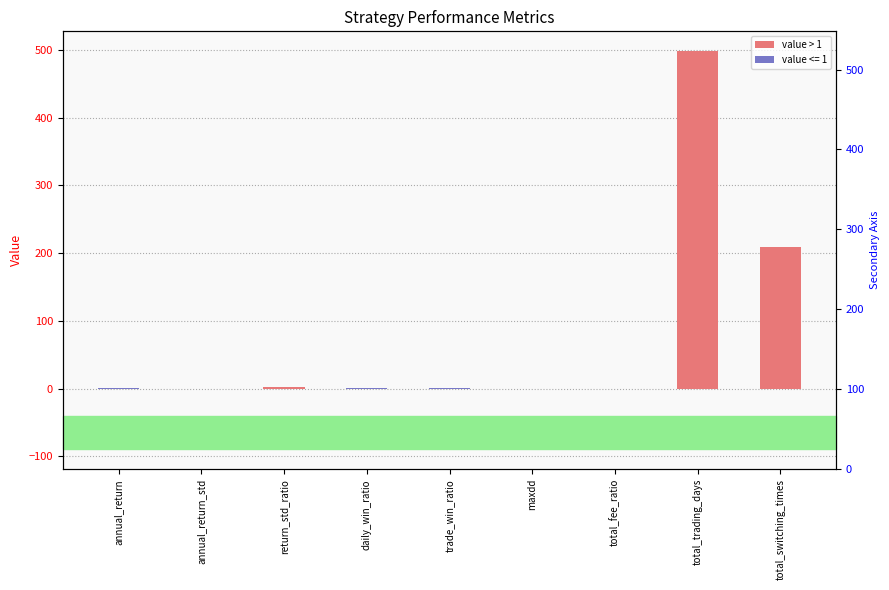

Rank the categories by value from highest to lowest.

total_trading_days, total_switching_times, return_std_ratio, trade_win_ratio, daily_win_ratio, annual_return, annual_return_std, maxdd, total_fee_ratio